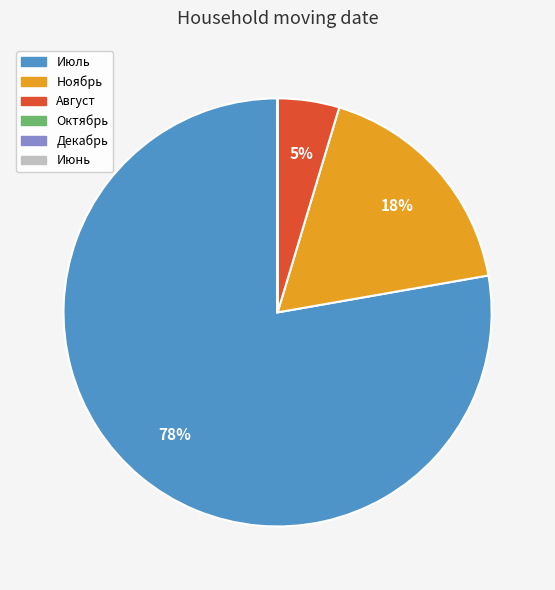

Combined, do Ноябрь and Июль account for over 50%?

Yes